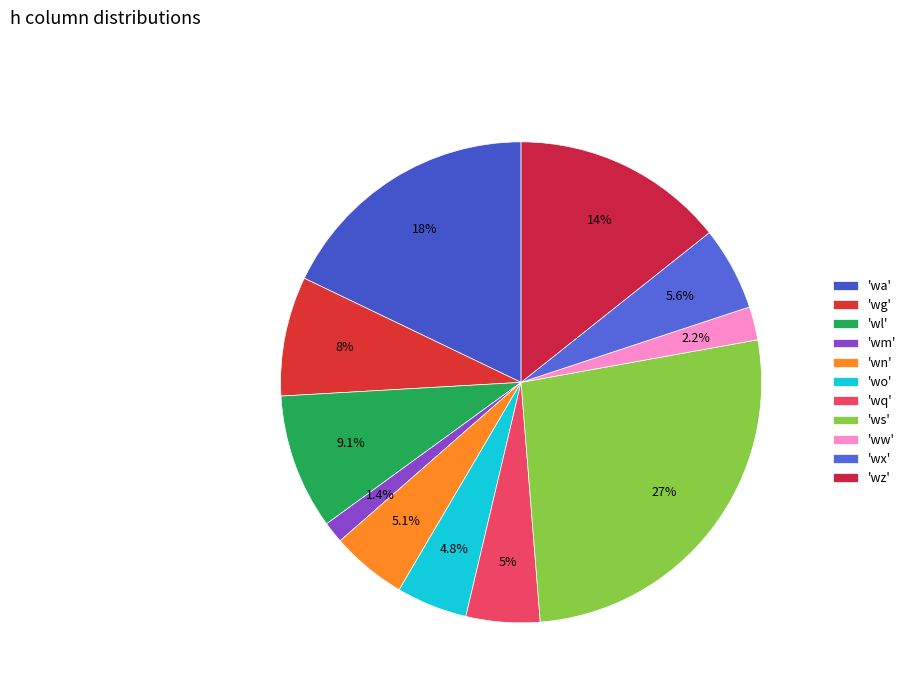

How many segments does this pie chart have?

11